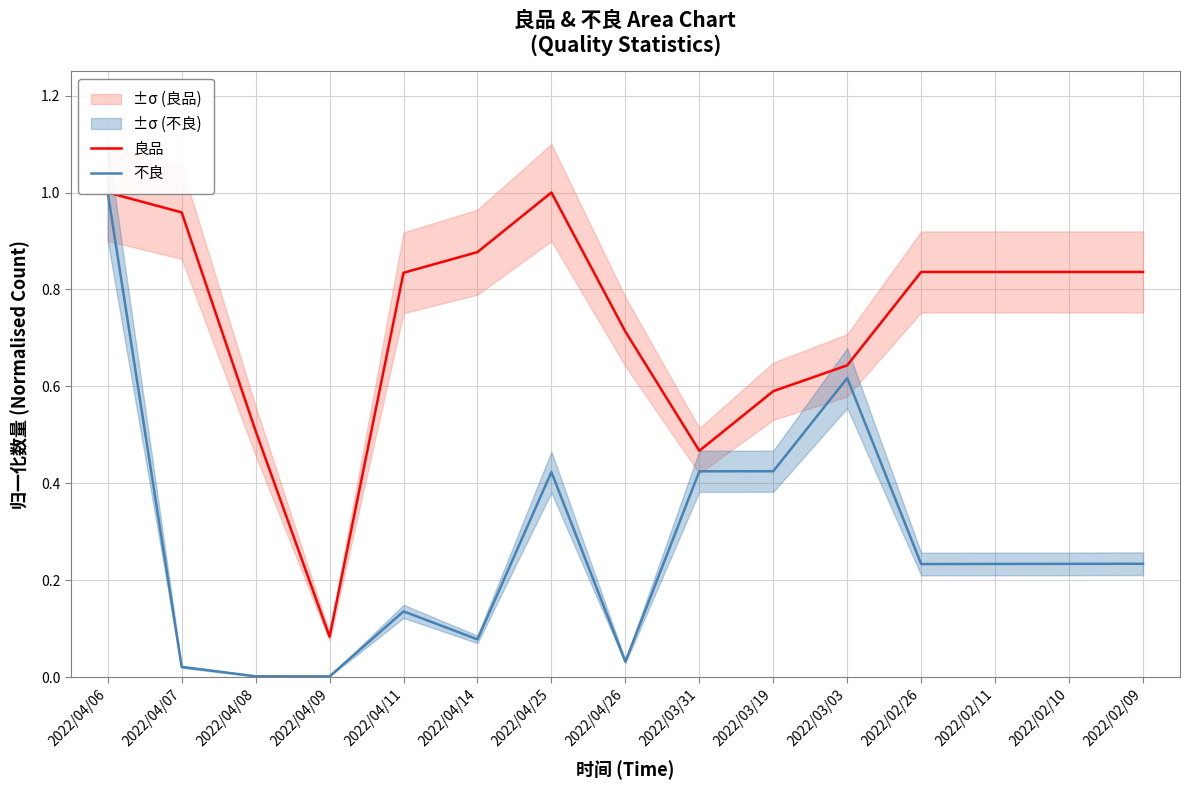

Reading right to left, list all the values displayed in this chart.

良品: 2022/02/09=0.8	2022/02/10=0.8	2022/02/11=0.8	2022/02/26=0.8	2022/03/03=0.6	2022/03/19=0.6	2022/03/31=0.5	2022/04/26=0.7	2022/04/25=1.0	2022/04/14=0.9	2022/04/11=0.8	2022/04/09=0.1	2022/04/08=0.5	2022/04/07=1.0	2022/04/06=1.0
不良: 2022/02/09=0.2	2022/02/10=0.2	2022/02/11=0.2	2022/02/26=0.2	2022/03/03=0.6	2022/03/19=0.4	2022/03/31=0.4	2022/04/26=0.0	2022/04/25=0.4	2022/04/14=0.1	2022/04/11=0.1	2022/04/09=0.0	2022/04/08=0.0	2022/04/07=0.0	2022/04/06=1.0